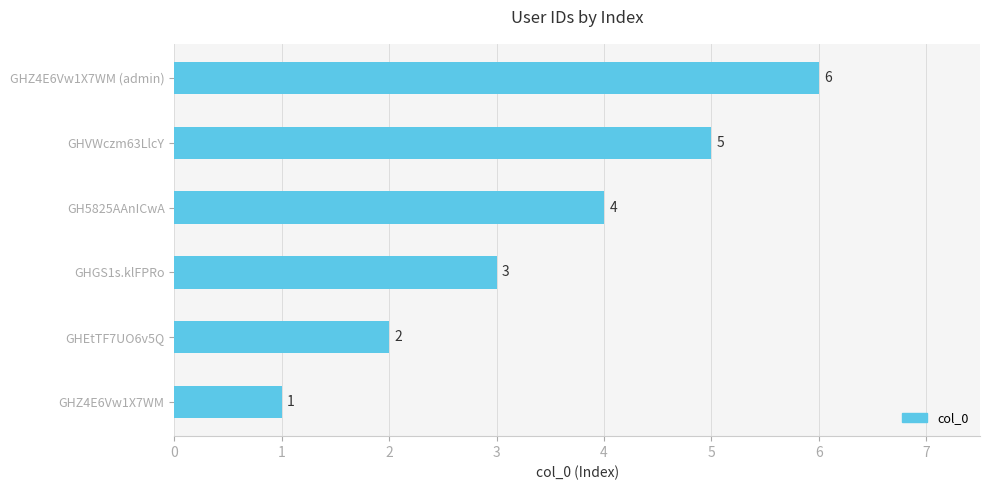

What is the difference between the maximum and minimum values?

5